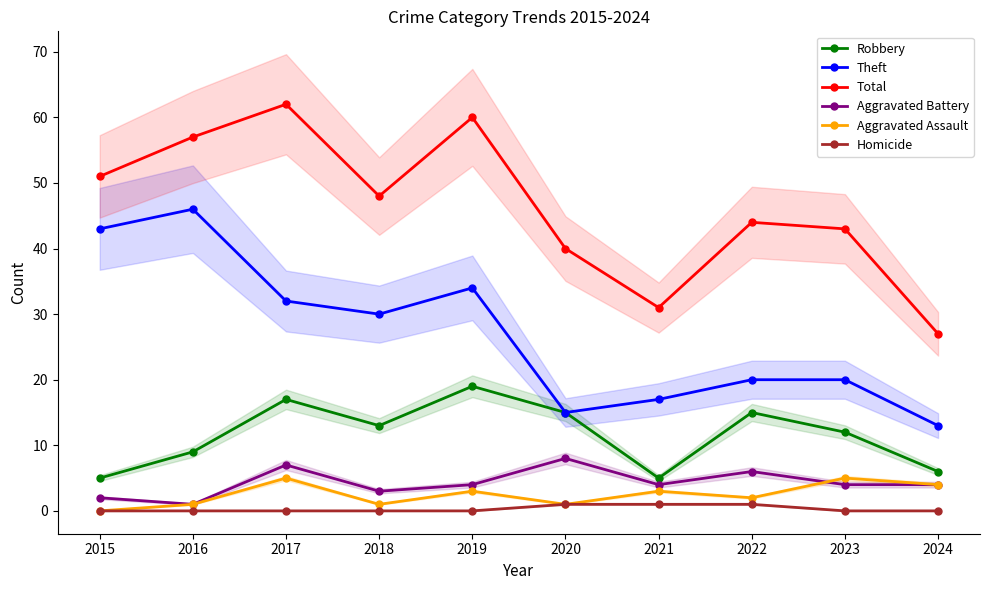

True or false: Total and Aggravated Battery cross at least once.

False